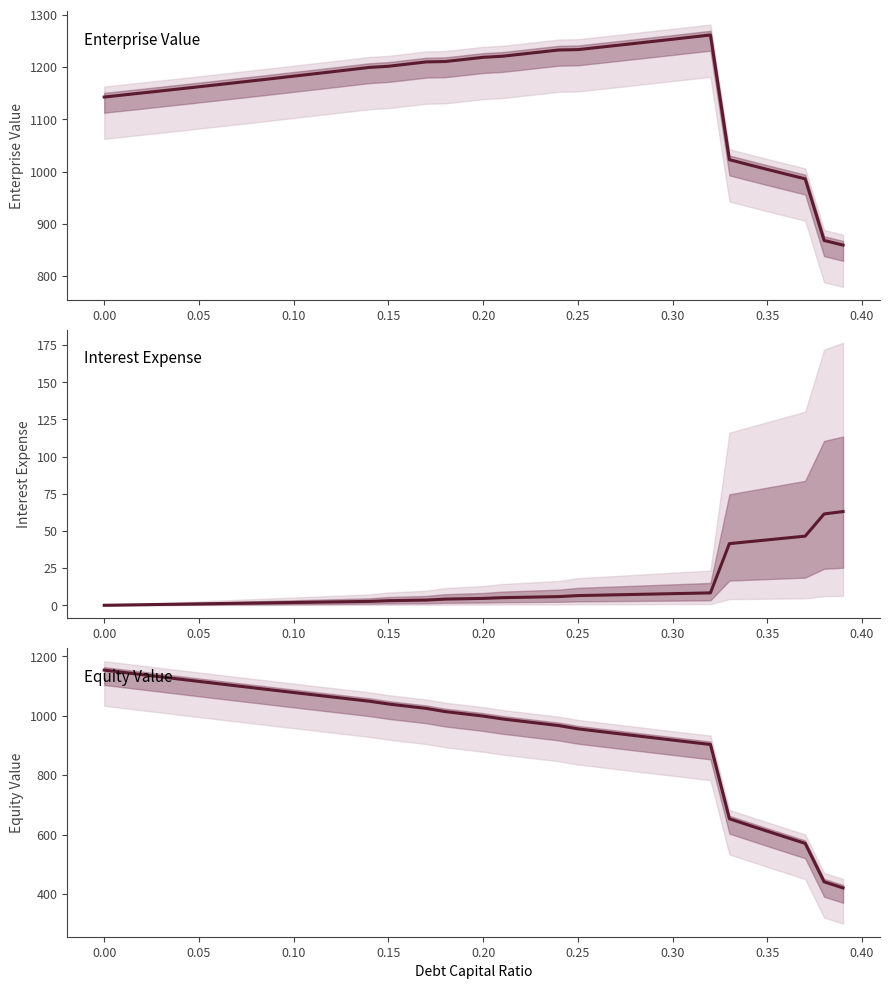

True or false: interest_expense and enterprise_value cross at least once.

False